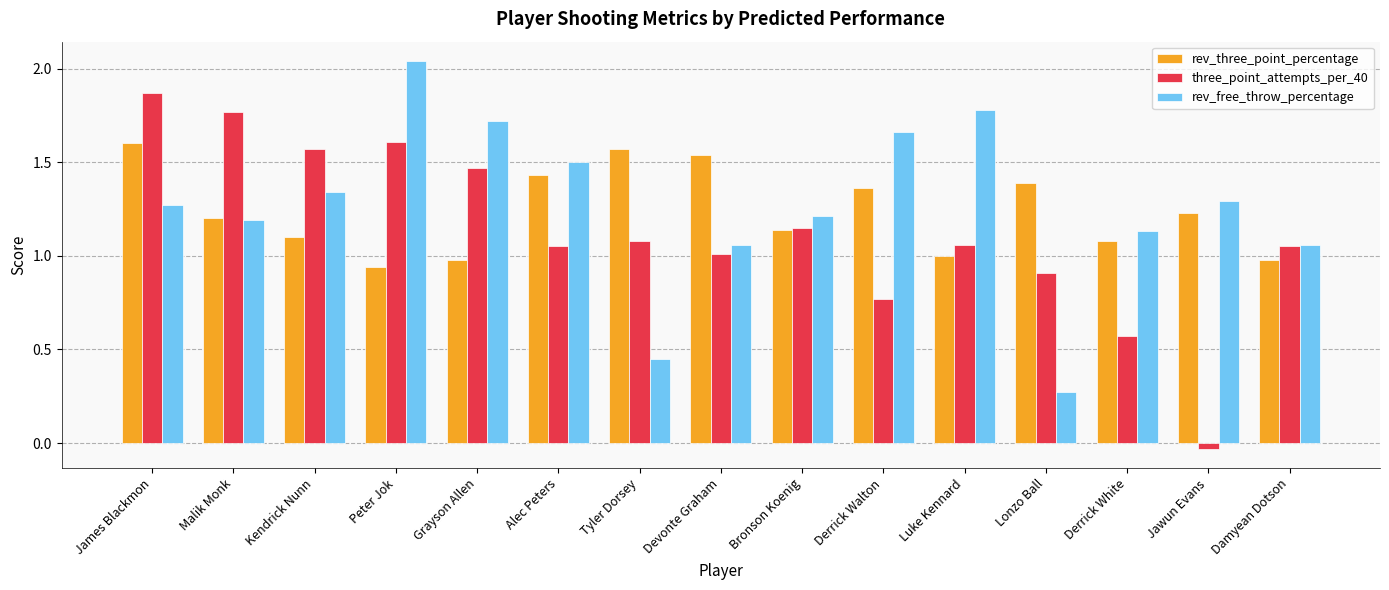

What is the sum of all rev_three_point_percentage values?

18.5